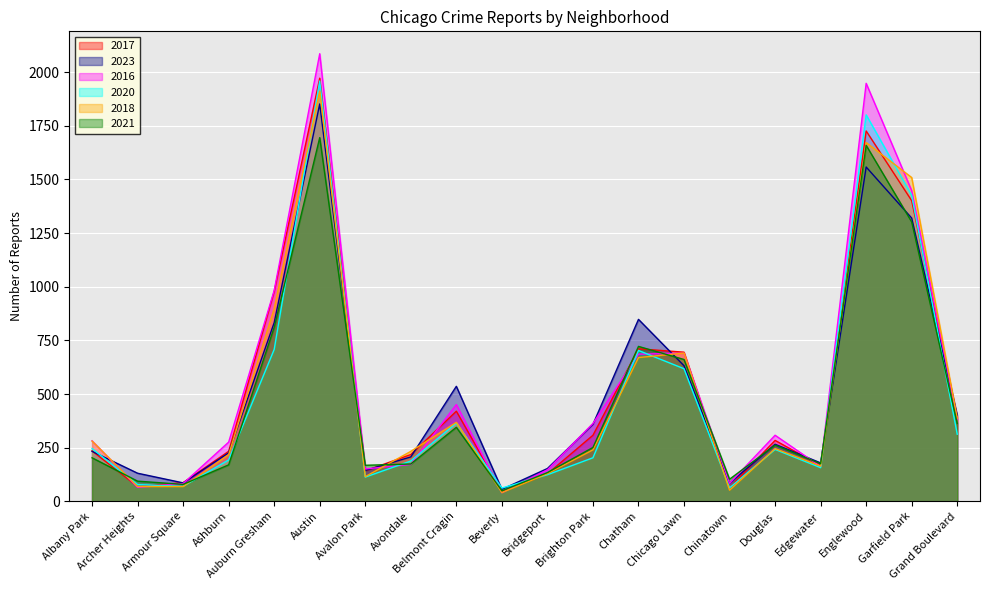

Rank the series by their maximum value, from highest to lowest.

2016, 2017, 2020, 2018, 2023, 2021